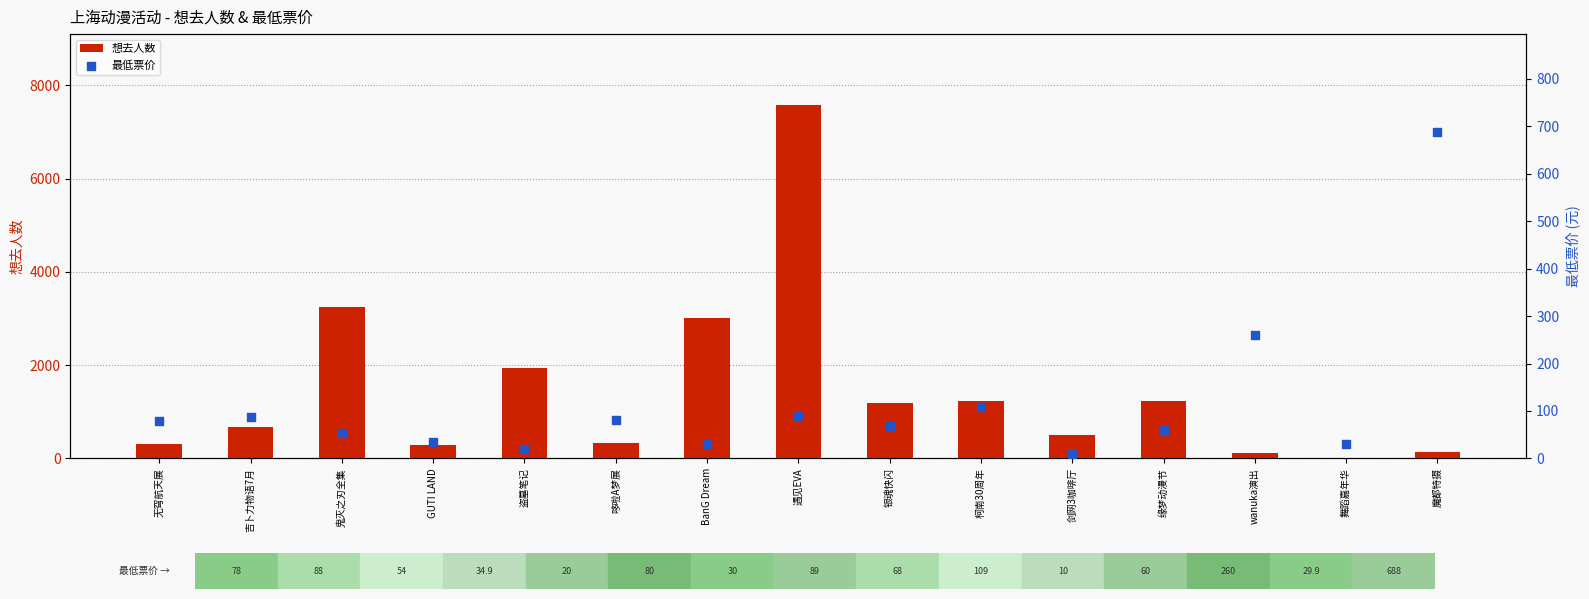

Is the value of 想去人数 at BanG Dream greater than the value of 最低票价 at 剑网3咖啡厅?

Yes